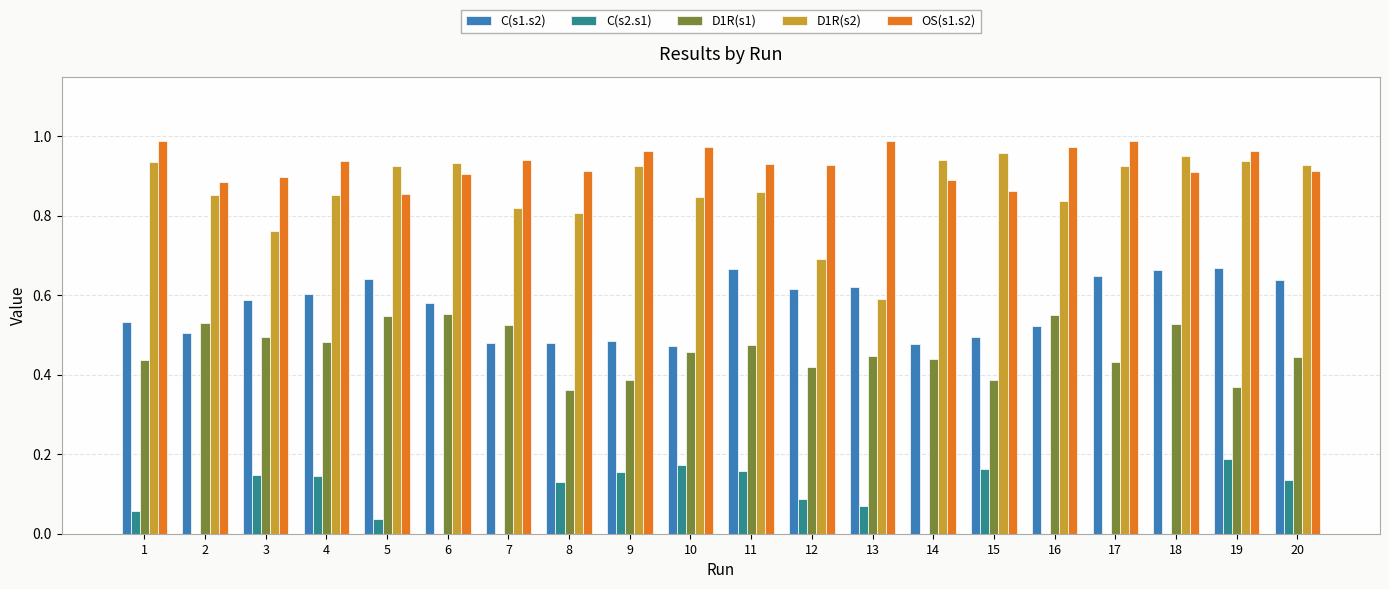

The C(s2.s1) series shows 0.2 at 15. True or false?

True